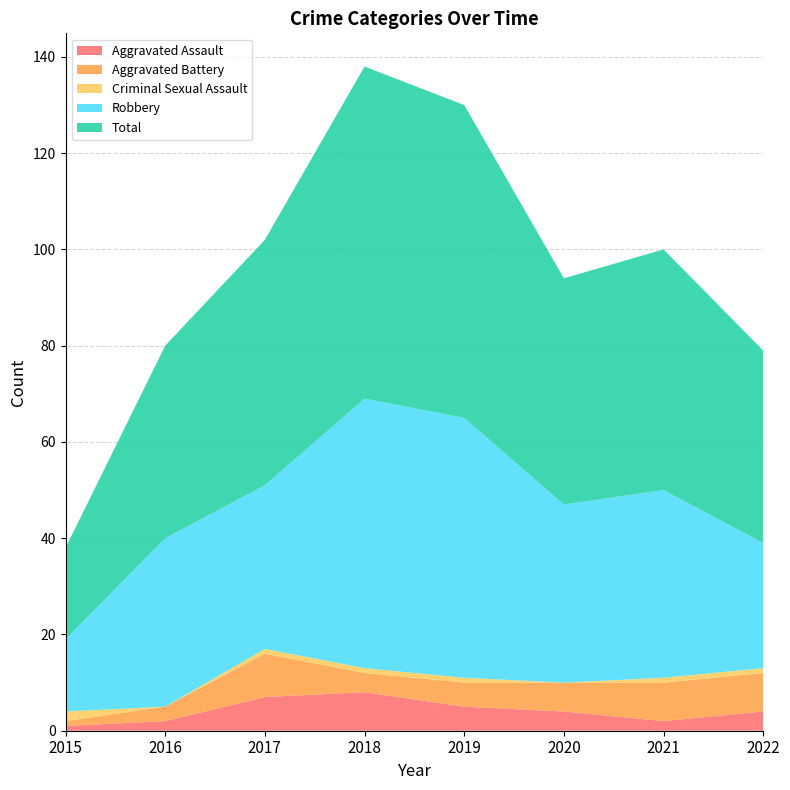

Reading left to right, extract all data points from this chart.

Aggravated Assault: 1	2	7	8	5	4	2	4
Aggravated Battery: 1	3	9	4	5	6	8	8
Criminal Sexual Assault: 2	0	1	1	1	0	1	1
Robbery: 15	35	34	56	54	37	39	26
Total: 19	40	51	69	65	47	50	40